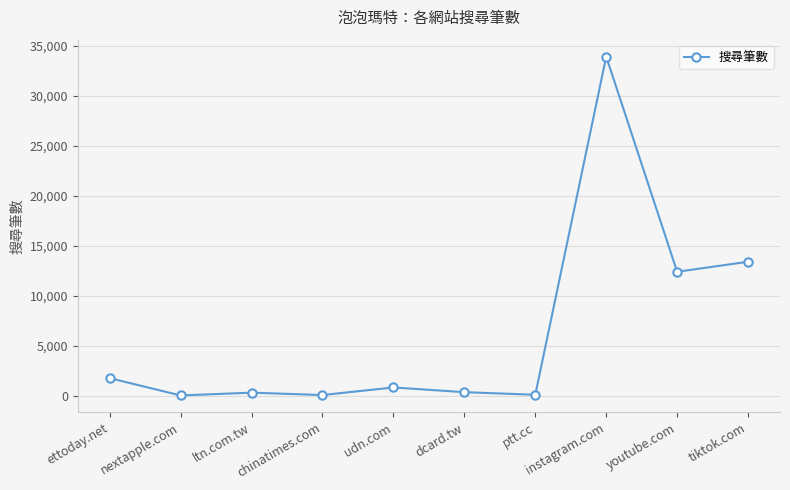

Is this an area chart (filled region under the line)?

No